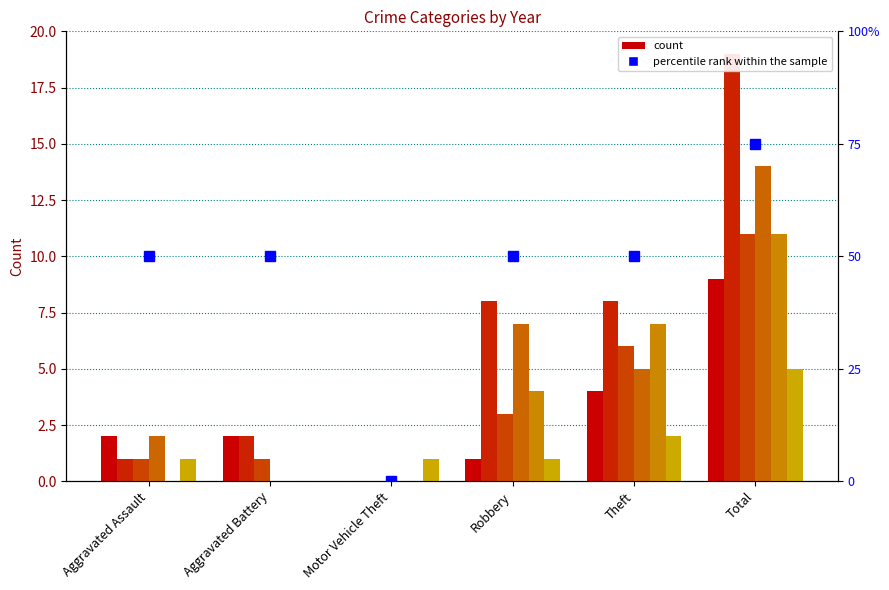

Rank the categories by value from highest to lowest.

Total, Aggravated Assault, Aggravated Battery, Robbery, Theft, Motor Vehicle Theft